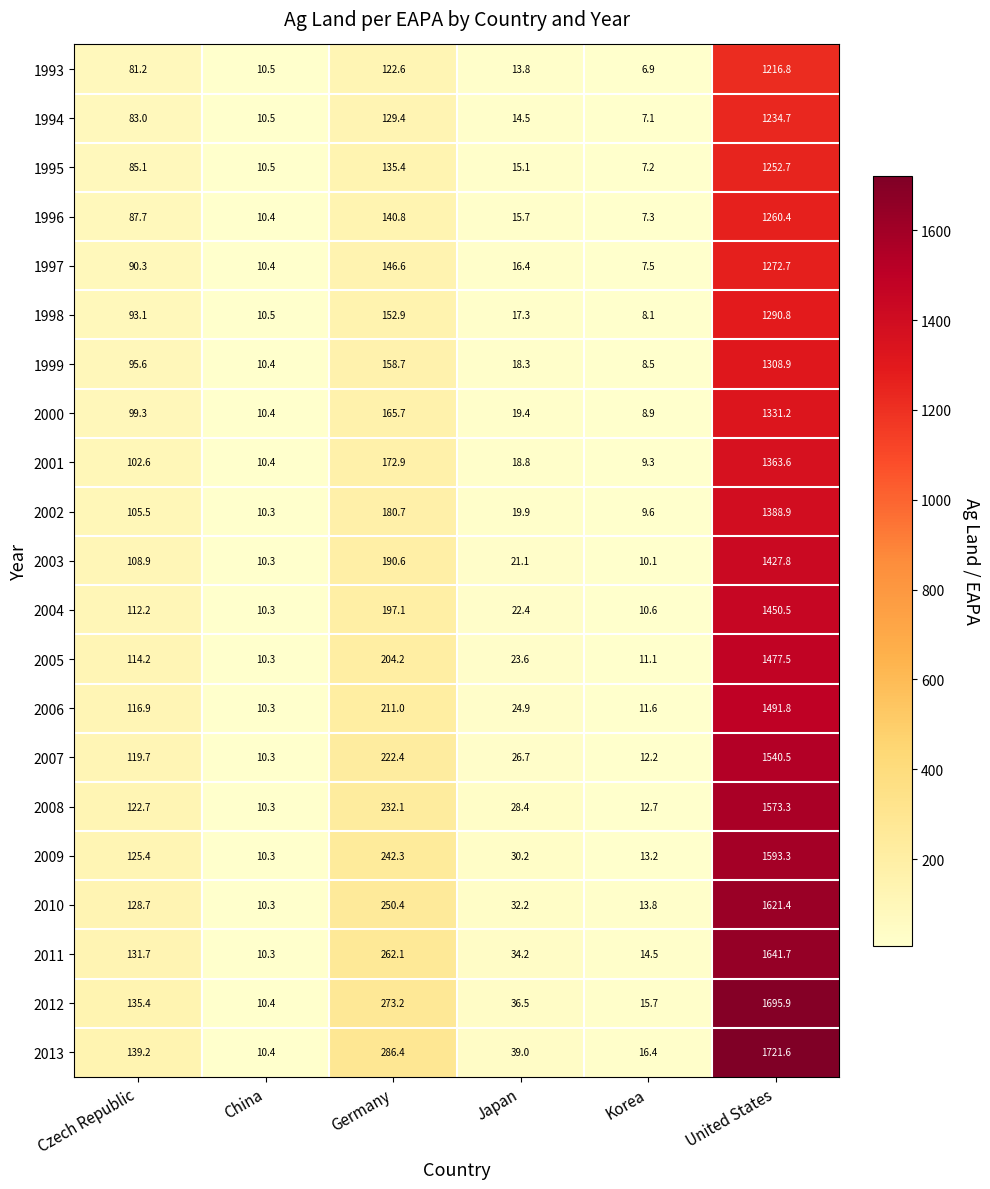

At which category does the chart reach its peak across all series?

United States